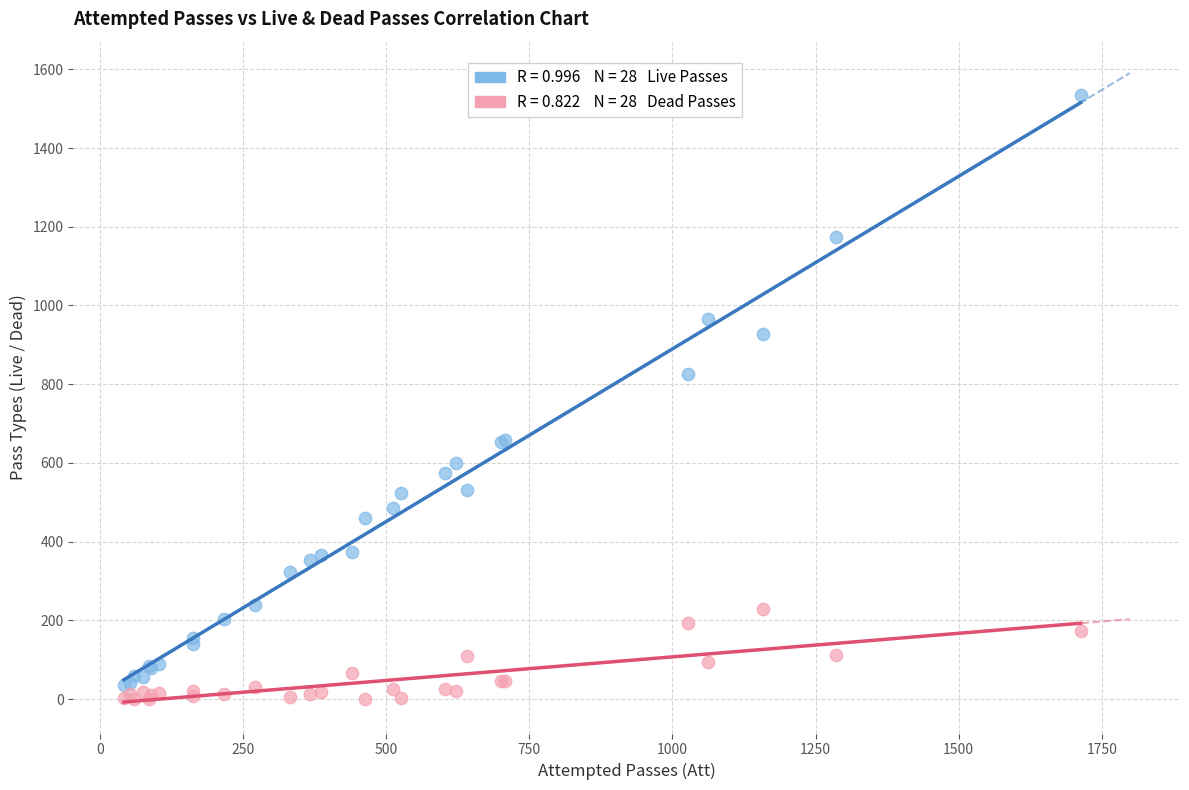

Across all series, what Y value is closest to 767?

826